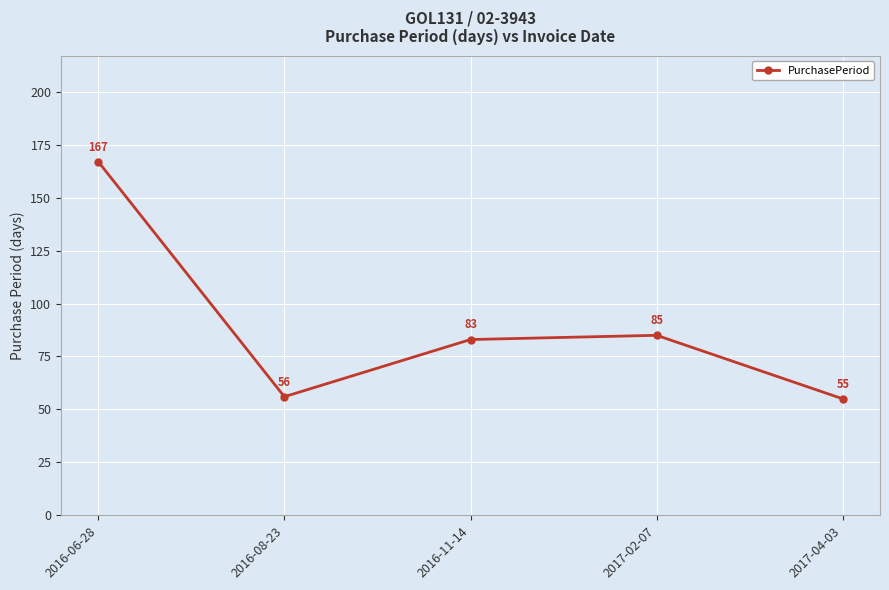

Count the number of data series in this chart.

1